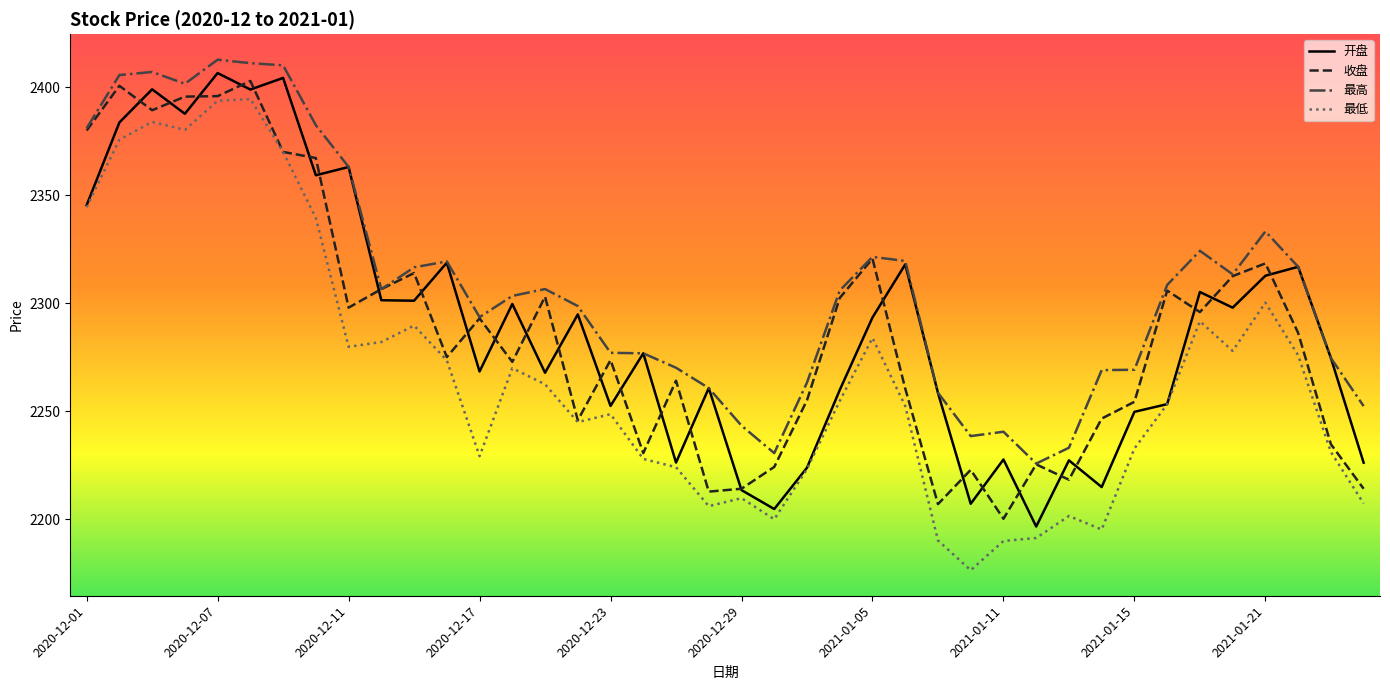

True or false: 最低 and 最高 intersect in this chart.

False